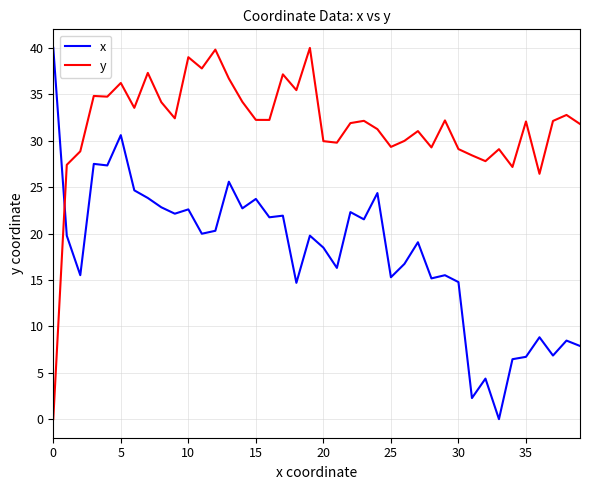

True or false: y and x intersect in this chart.

True